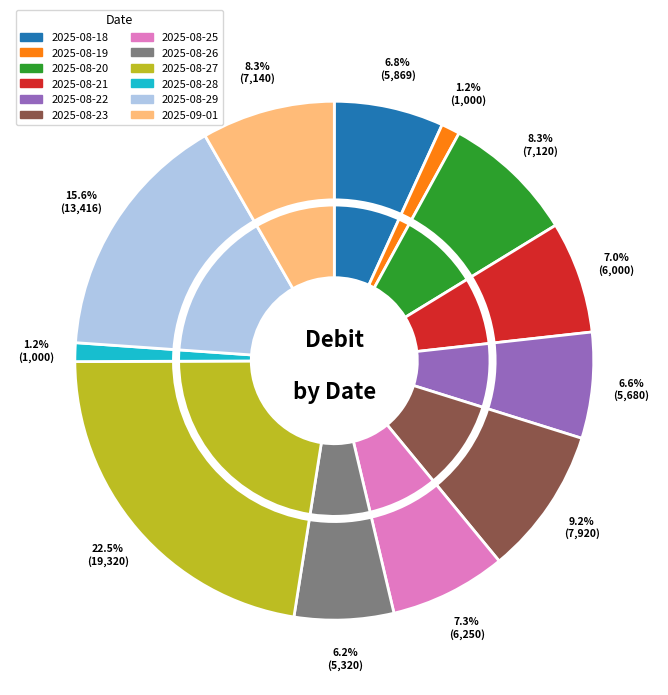

What is the ratio of the value at 2025-08-21 to the value at 2025-08-23?

0.8